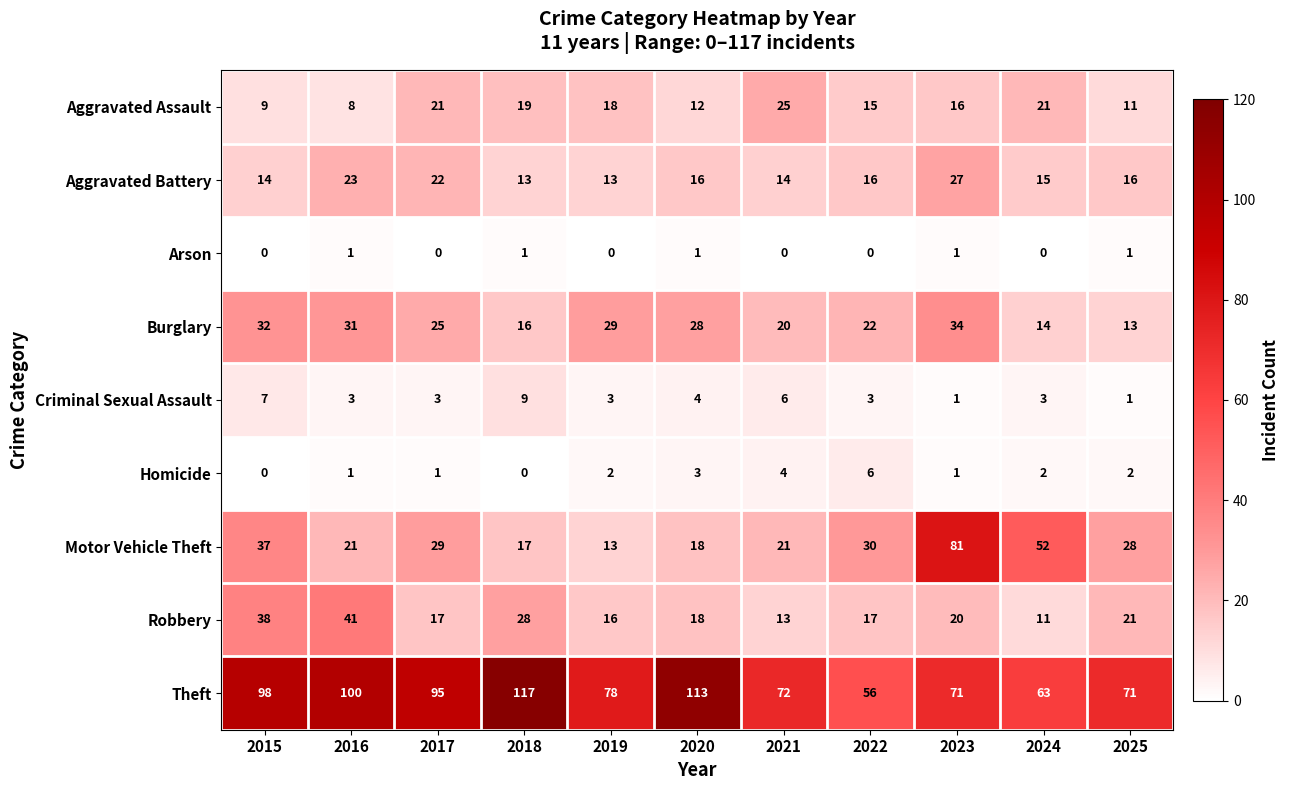

Which series changed the most between 2017 and 2023?

Motor Vehicle Theft